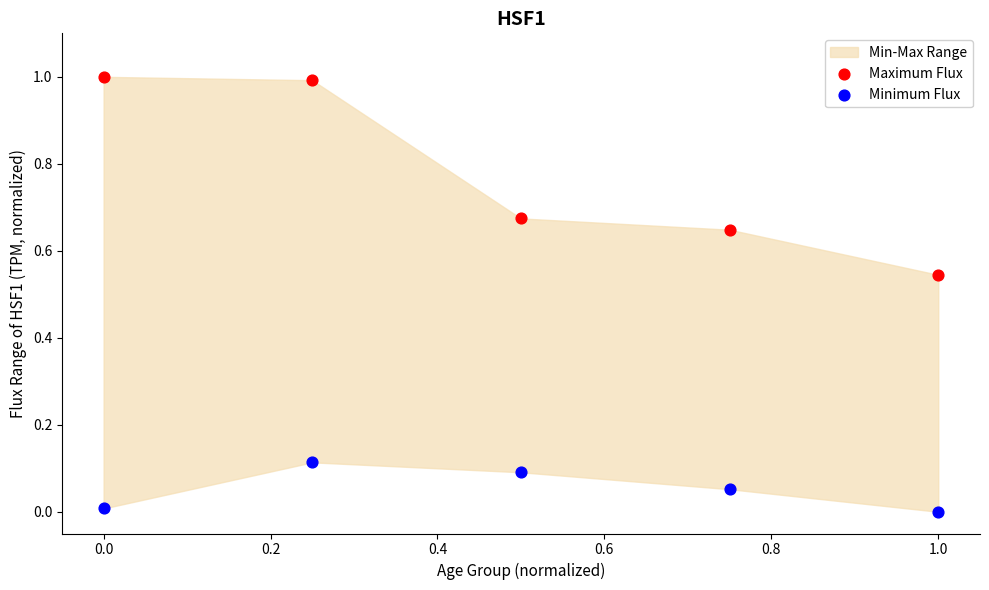

Across all data points, what is the range of X values (max minus min)?

1.0